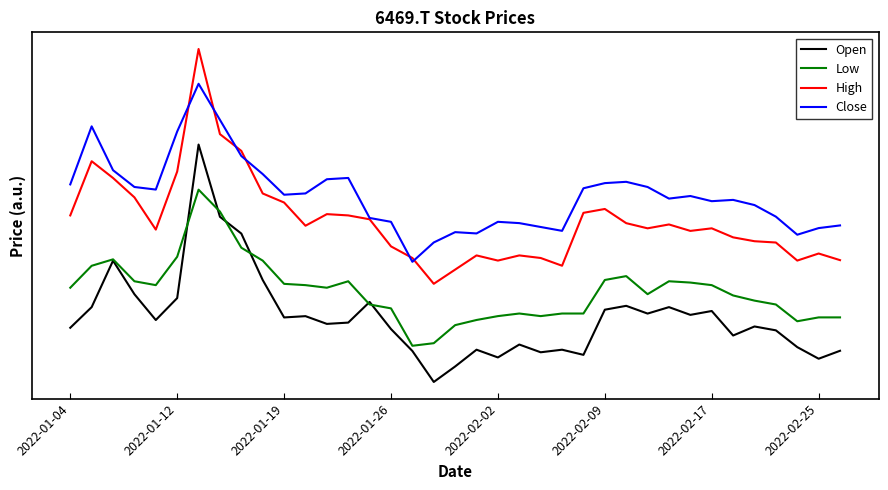

Is this an area chart (filled region under the line)?

No